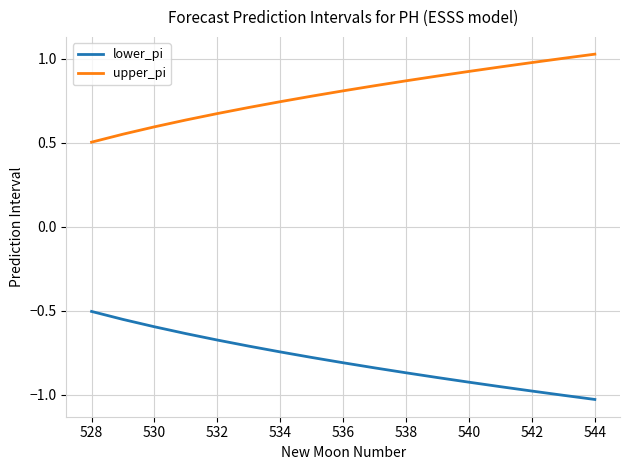

What is the difference between the maximum and minimum values in the lower_pi series?

0.5